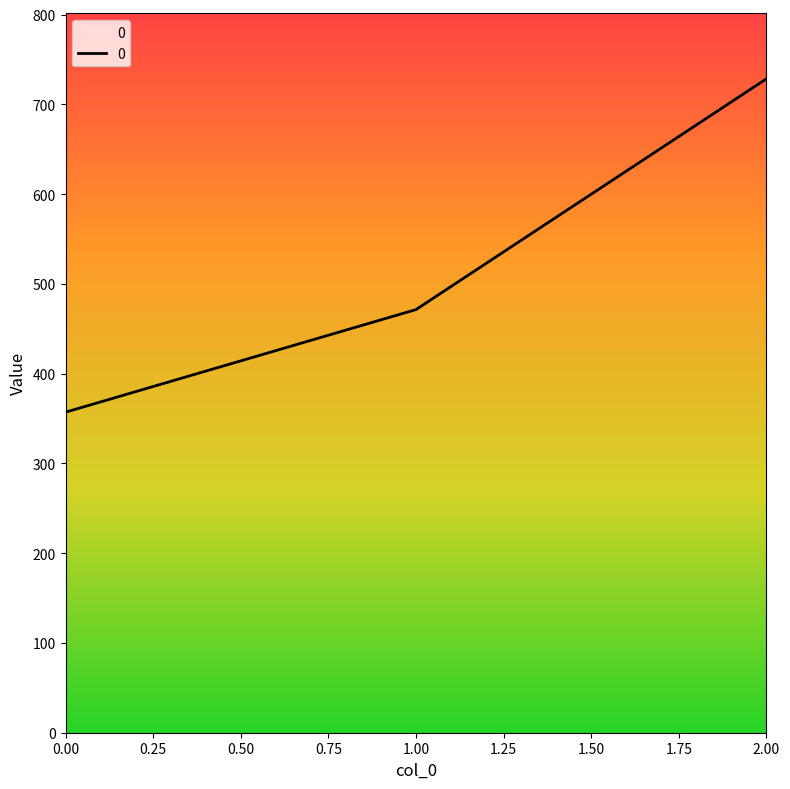

The value at 0.00 is 227.7. True or false?

False